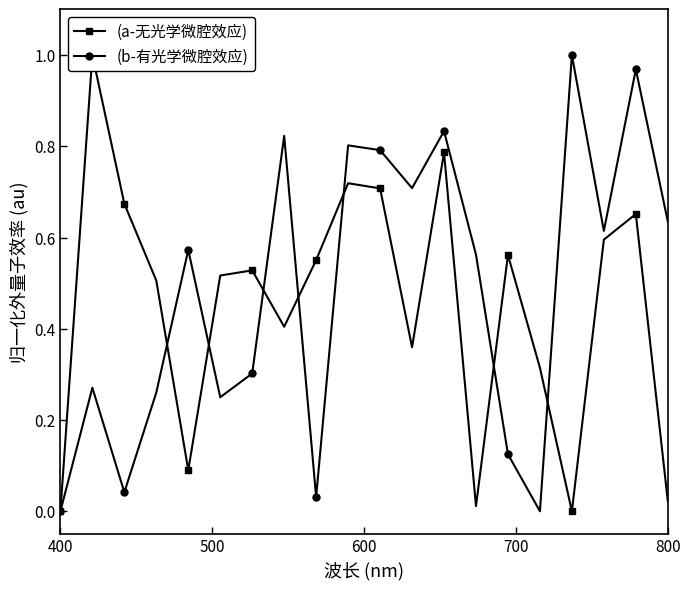

True or false: (b-有光学微腔效应) and (a-无光学微腔效应) intersect in this chart.

True